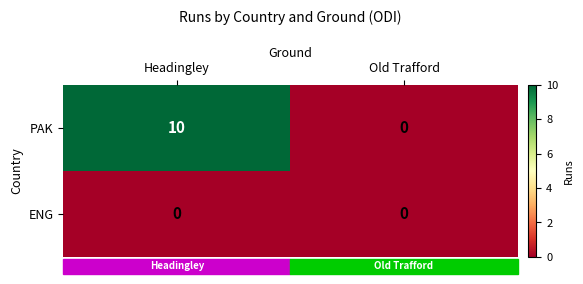

True or false: ENG has a value of 0 at Old Trafford.

True